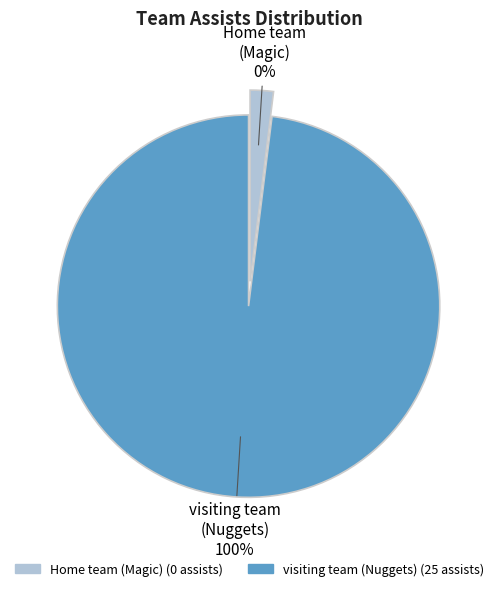

Do visiting team
(Nuggets) and Home team
(Magic) together represent more than half of the pie?

Yes